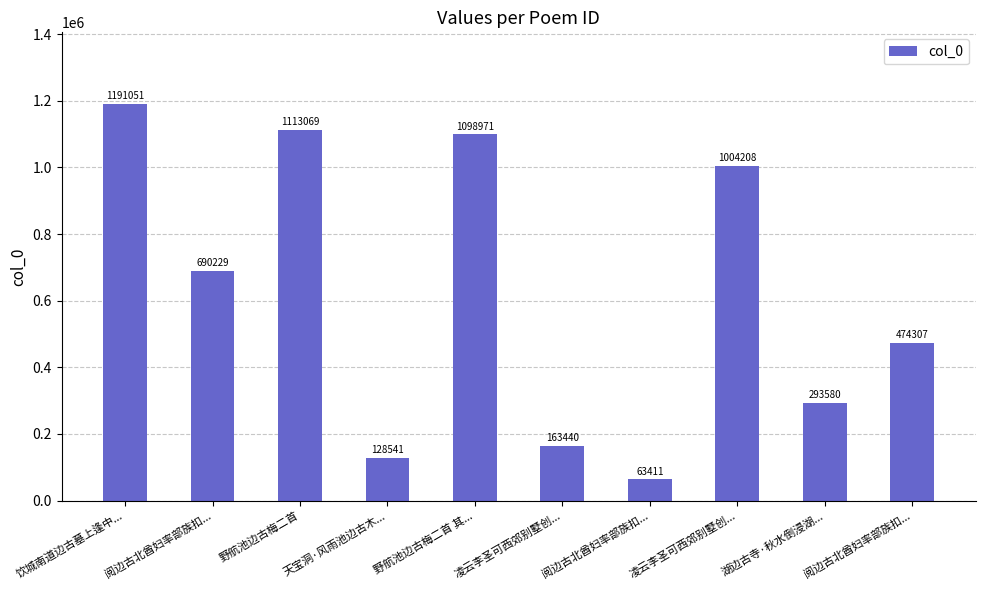

Are the bars horizontal?

No